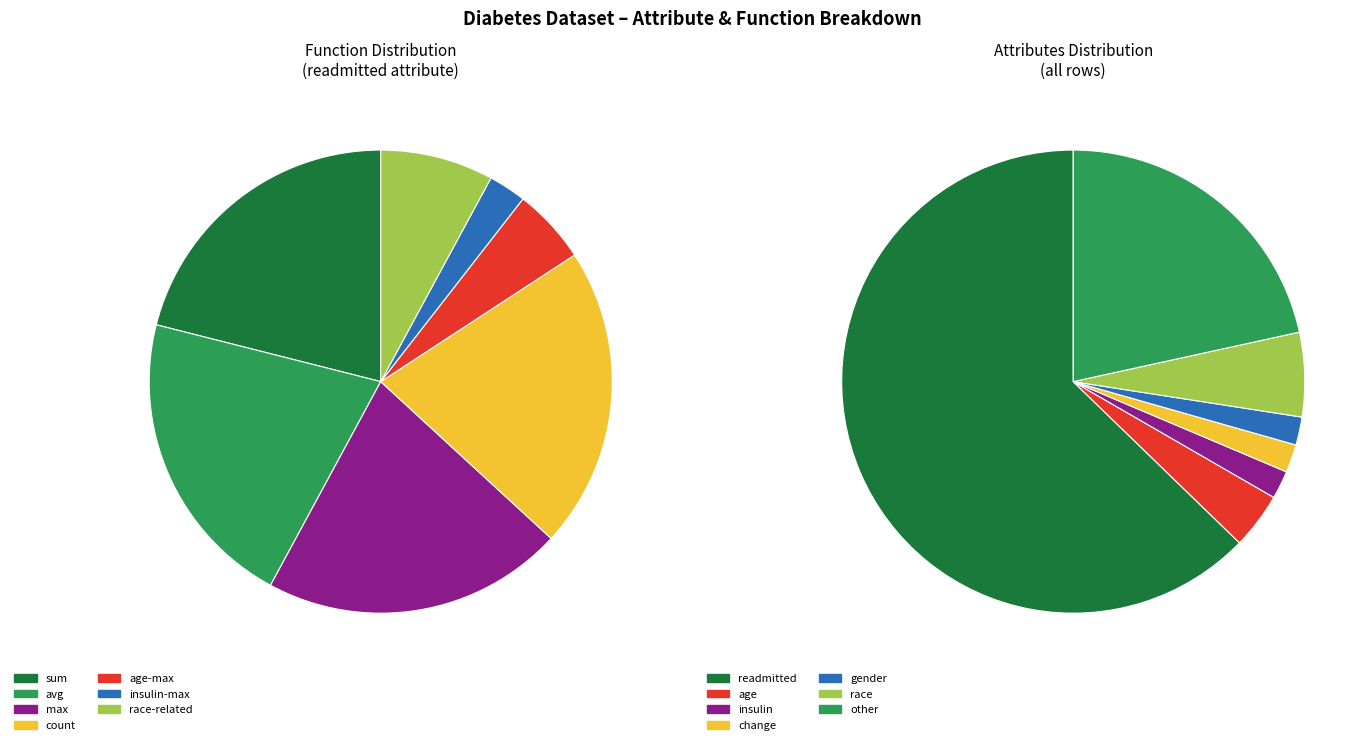

The insulin slice represents 1% of the pie. True or false?

False